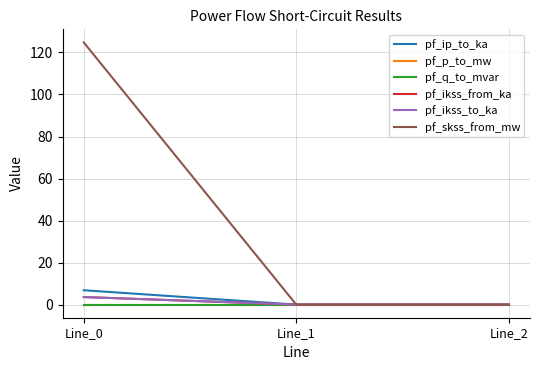

Does the chart display data point markers on the line(s)?

No